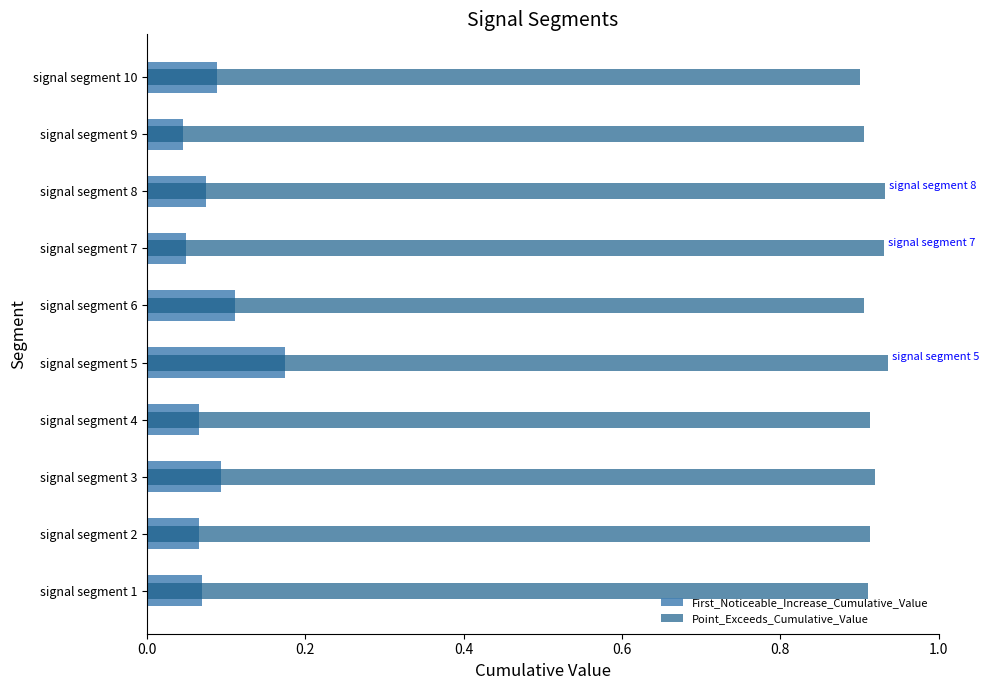

How many distinct data groups are displayed?

2